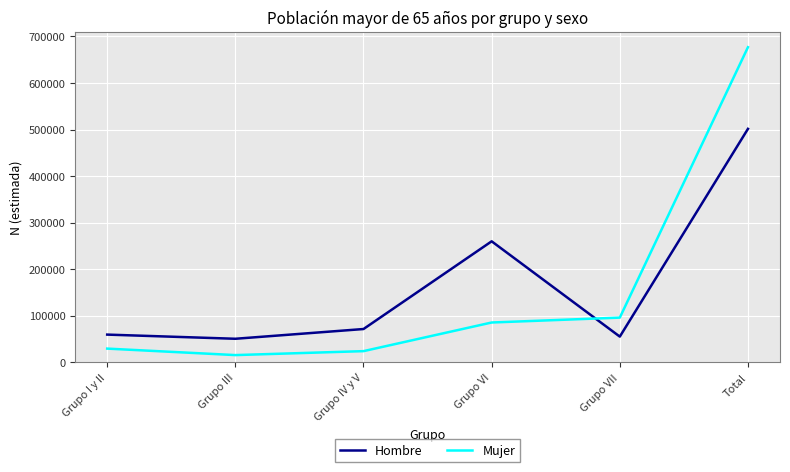

What is the difference between the maximum and minimum values in the Hombre series?

450721